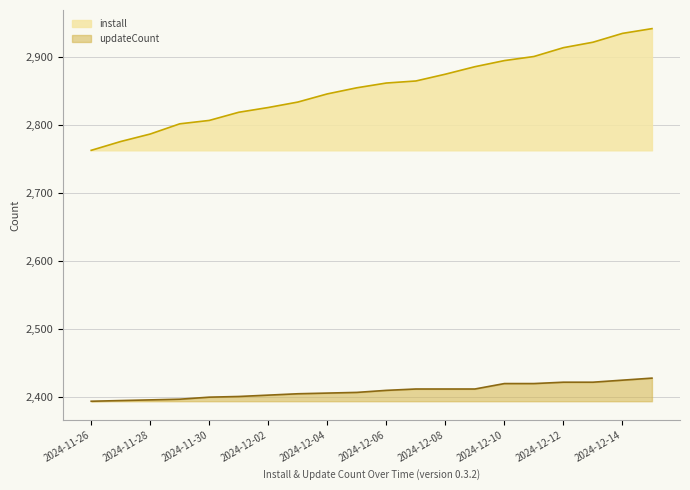

The updateCount series shows 2422 at 2024-12-13. True or false?

True